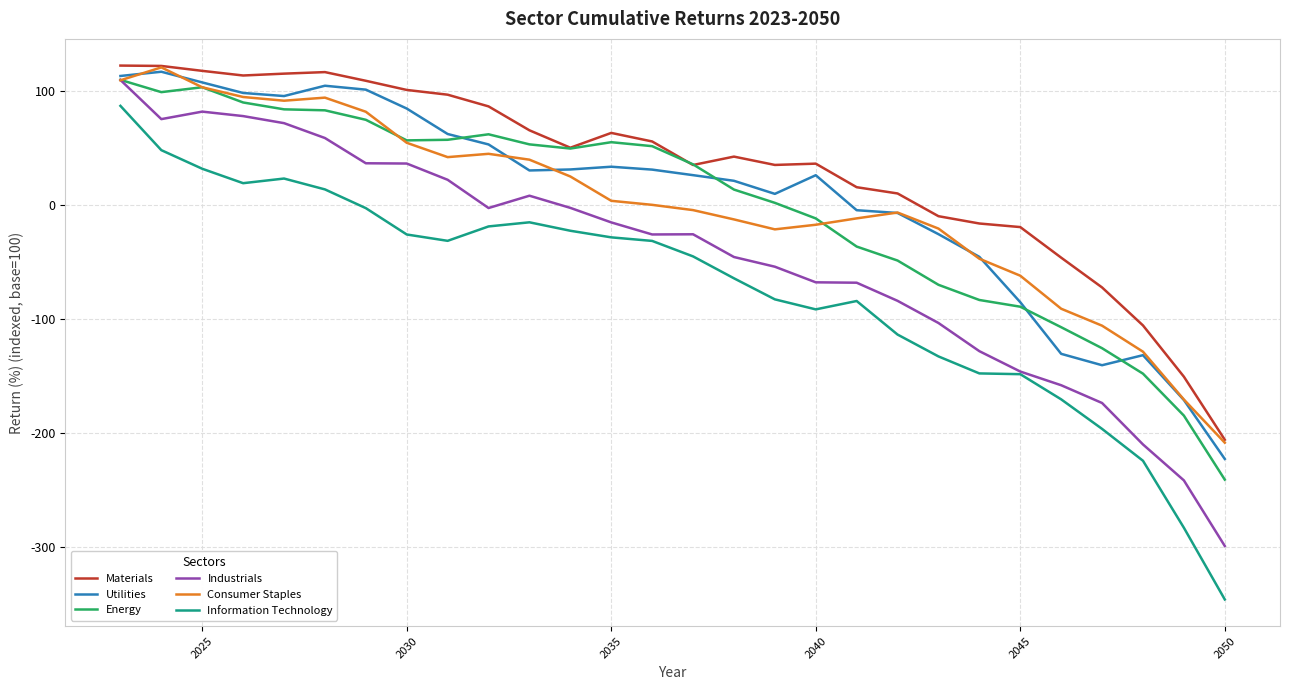

What is the minimum value for Consumer Staples?

-208.4